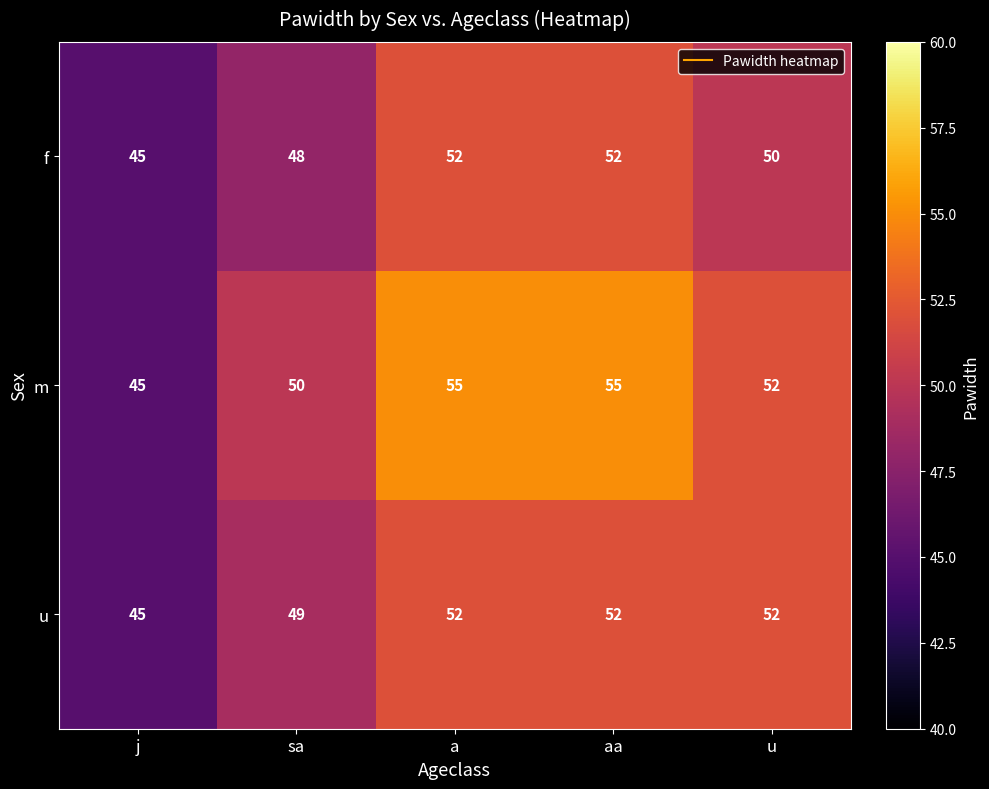

How many series are shown in this chart?

3